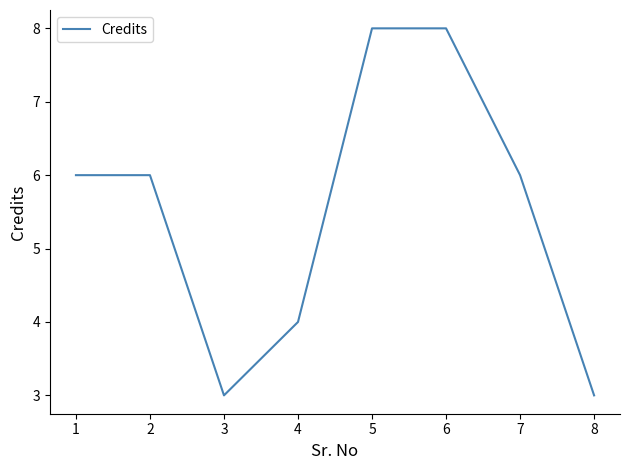

Does the chart display data point markers on the line(s)?

No